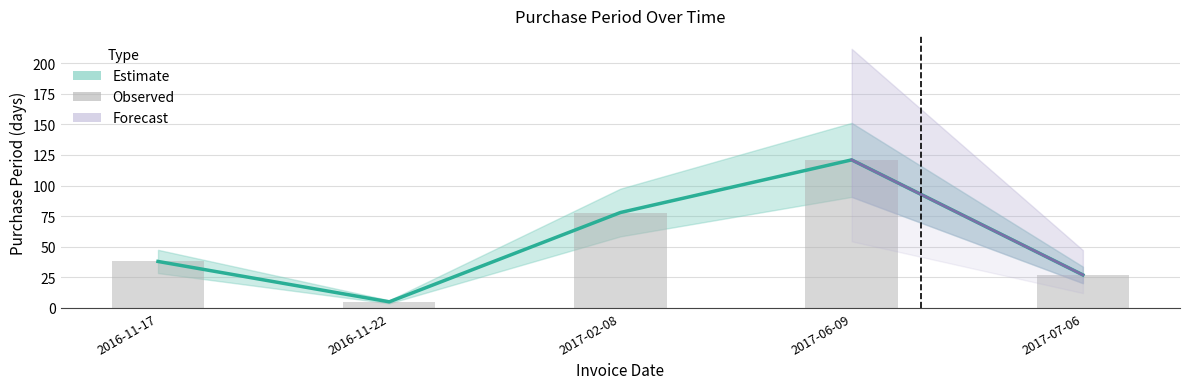

Rank the categories by value from lowest to highest.

2016-11-22, 2017-07-06, 2016-11-17, 2017-02-08, 2017-06-09